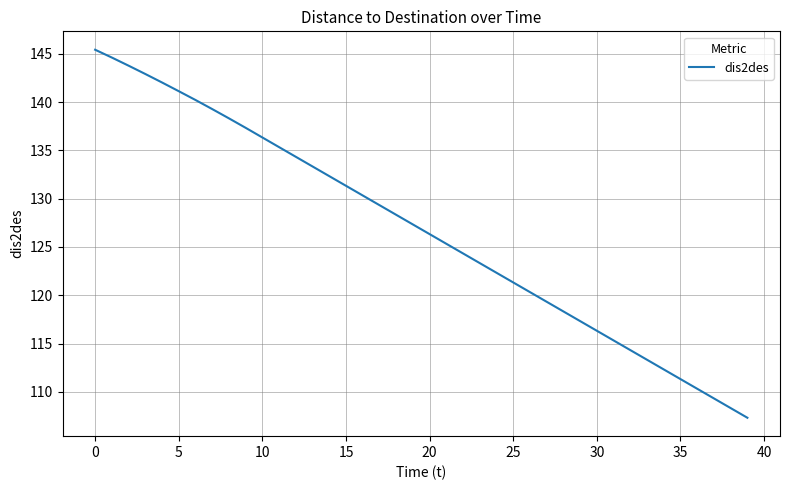

What is the greatest value displayed?

145.4